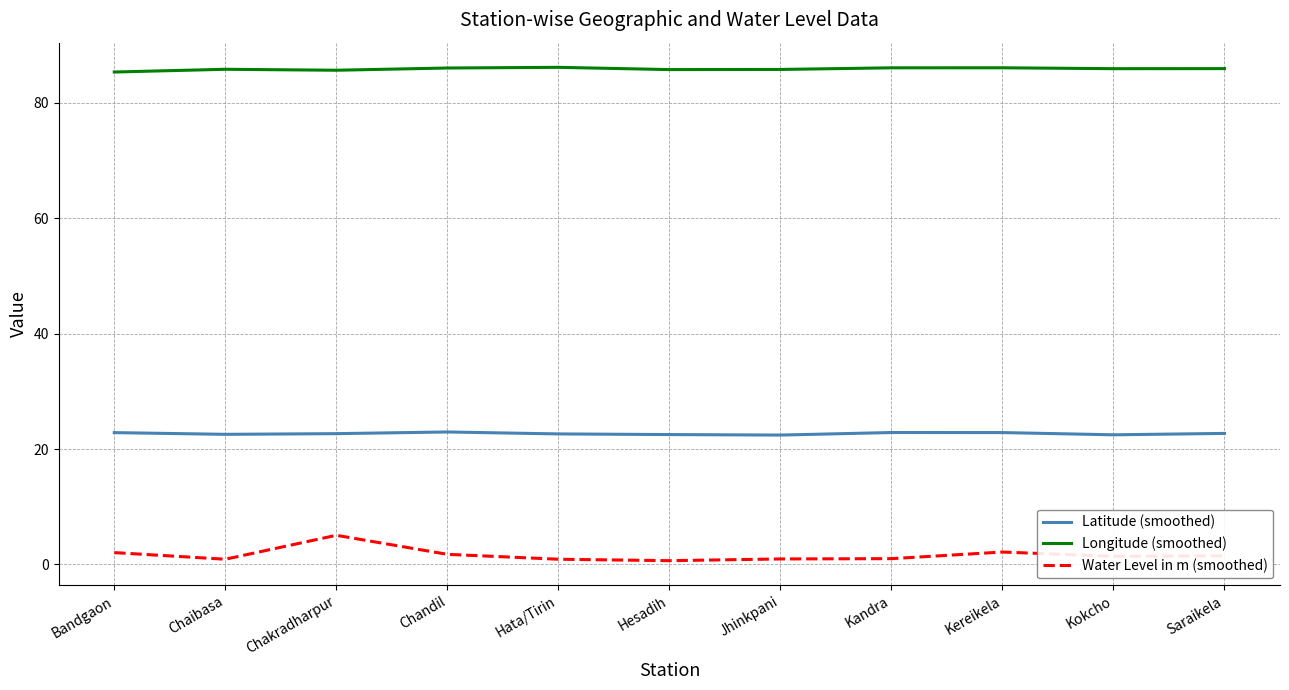

What is the smallest value displayed?

0.7